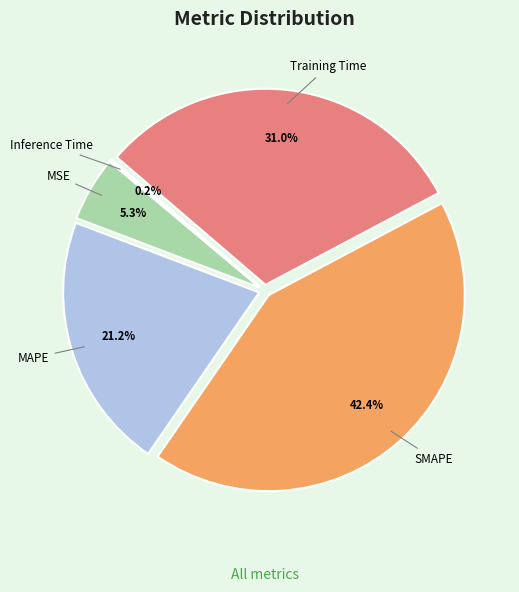

To the nearest percent, what is the difference between the largest and smallest slice percentages?

42%